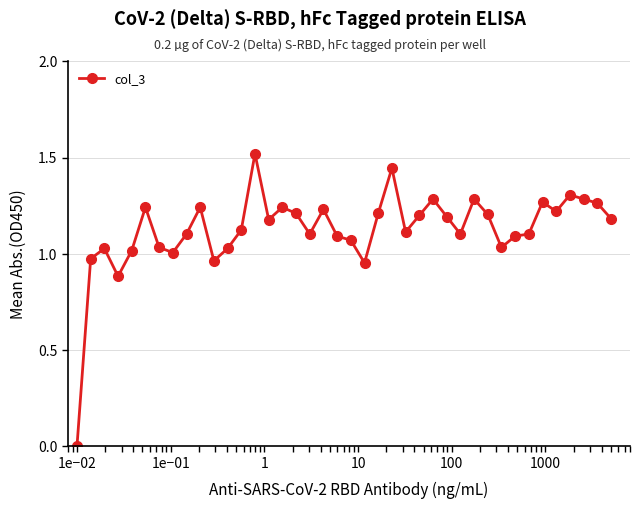

True or false: there are more than 2 points higher than both neighbors.

True